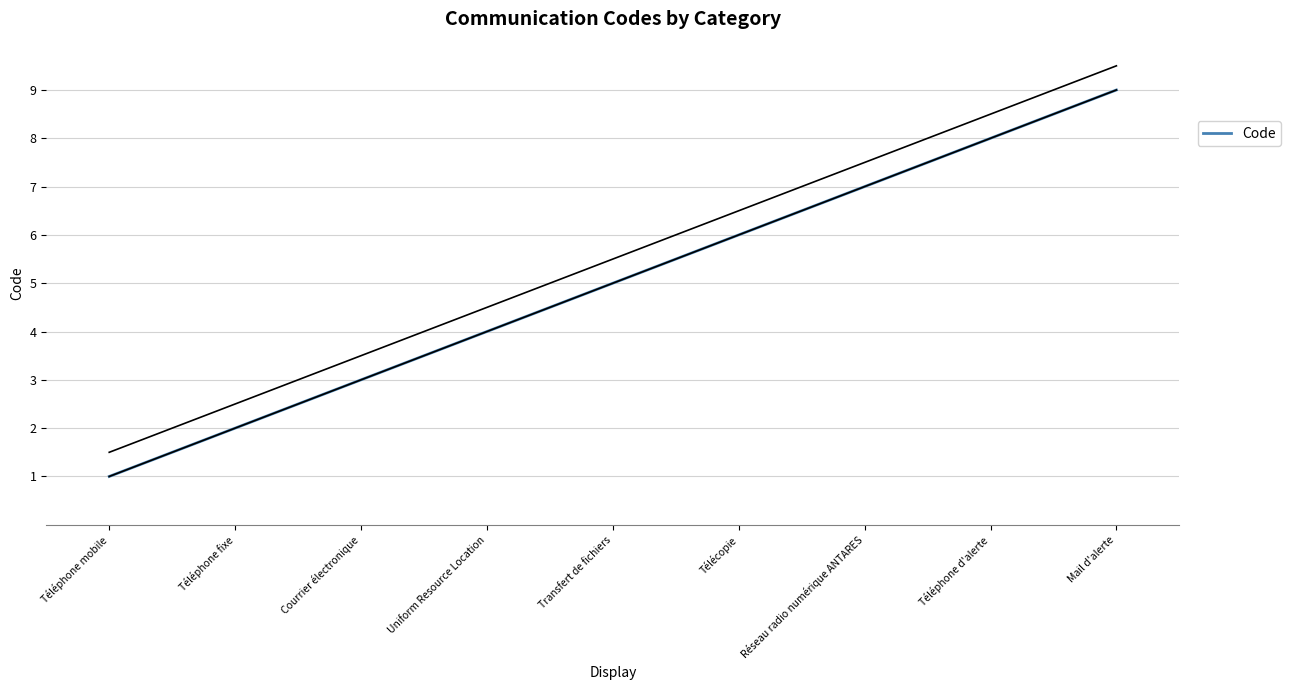

The chart shows a value of 7 at Réseau radio numérique ANTARES. True or false?

True